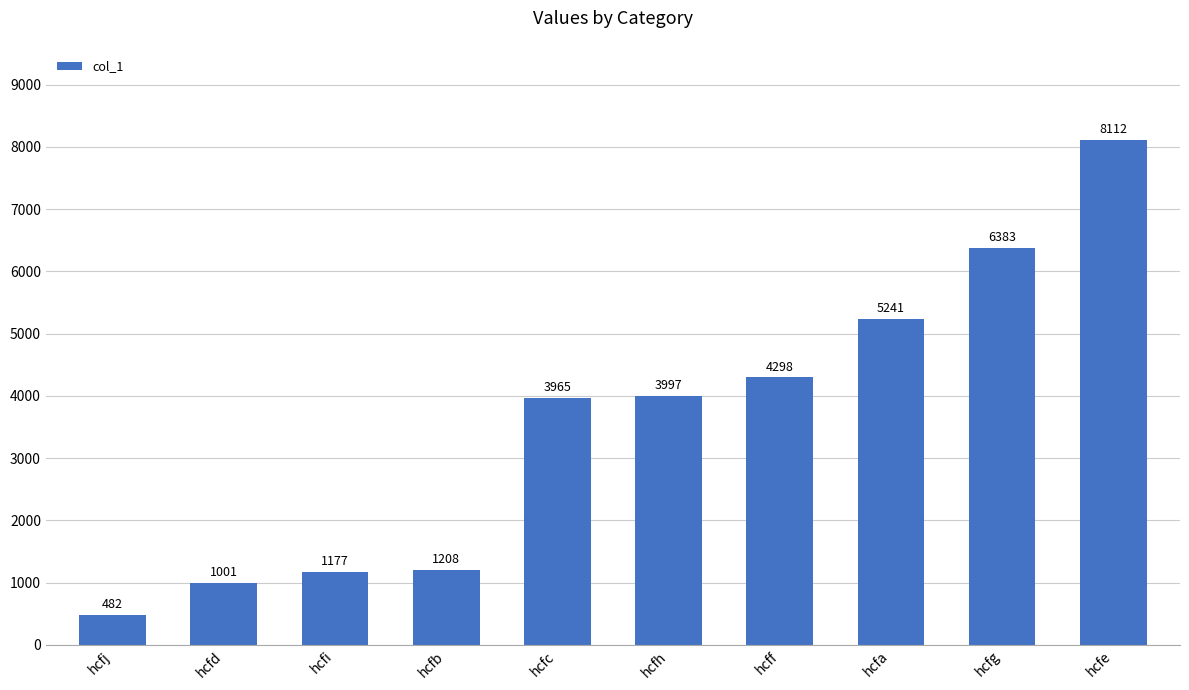

What is the average value?

3586